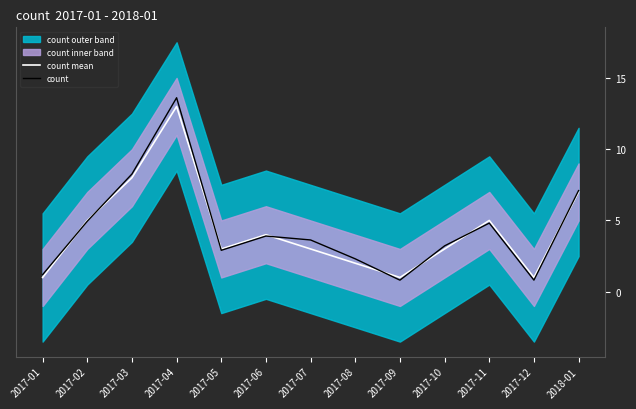

Rank the series by their average value, from highest to lowest.

count, count mean